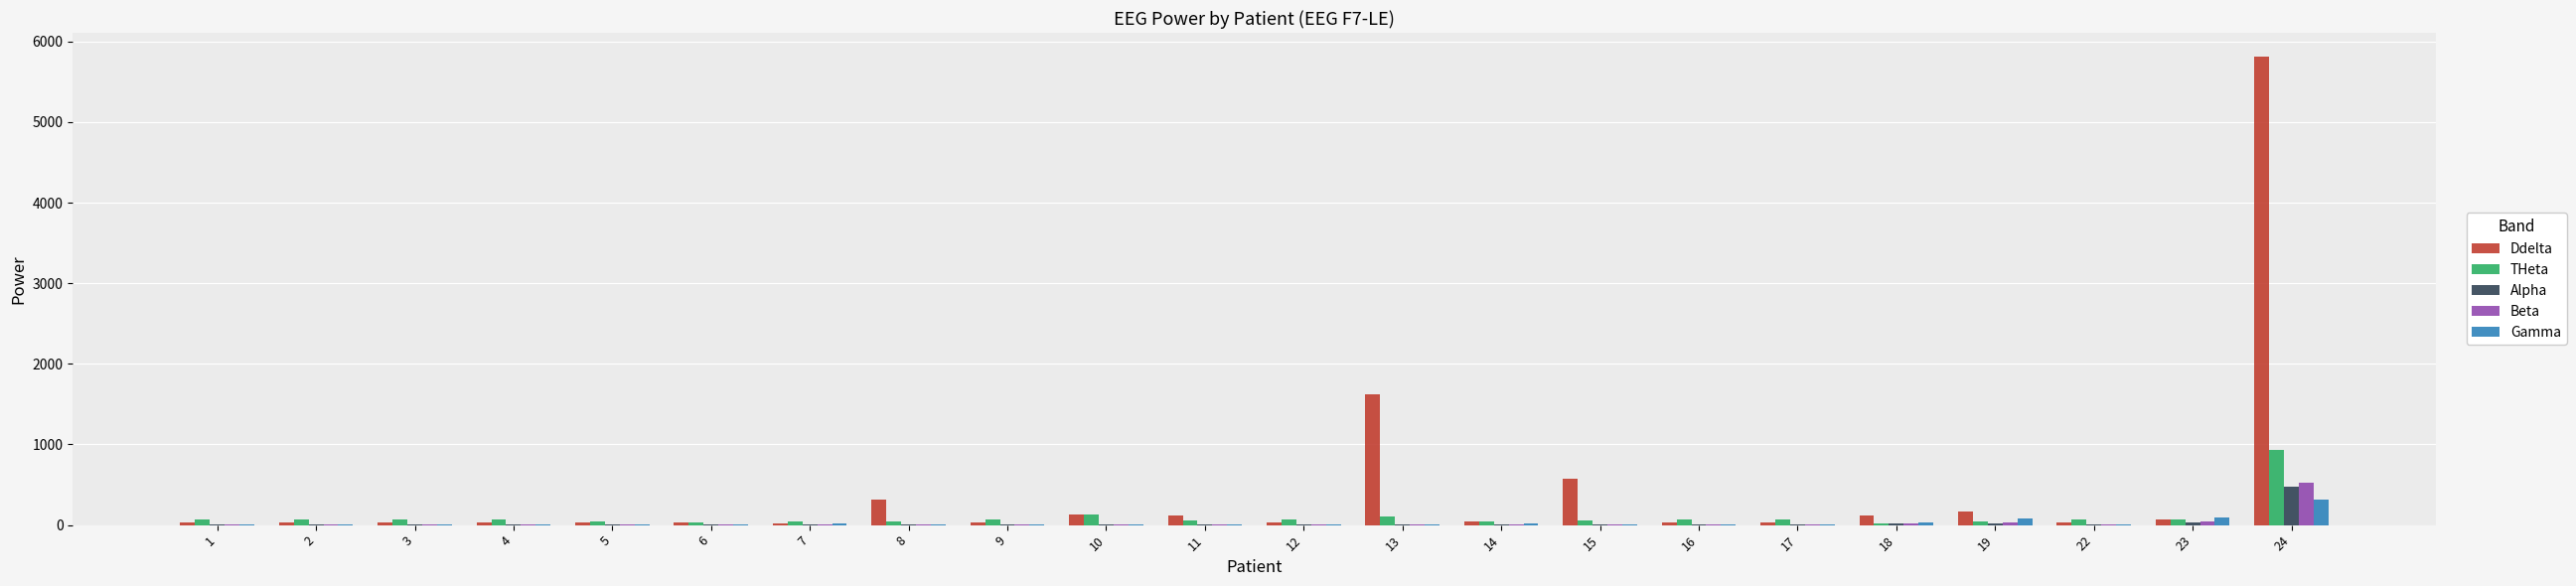

What is the difference between the Alpha values at 1 and 8?

1.9